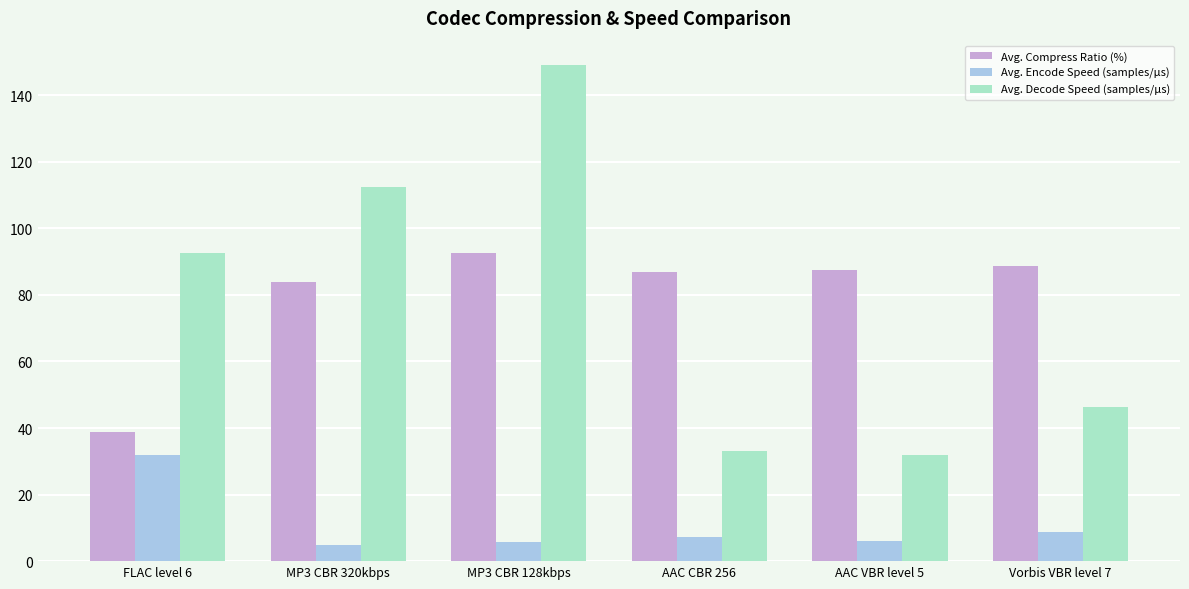

What is the label of the 1st bar from the right?

Vorbis VBR level 7